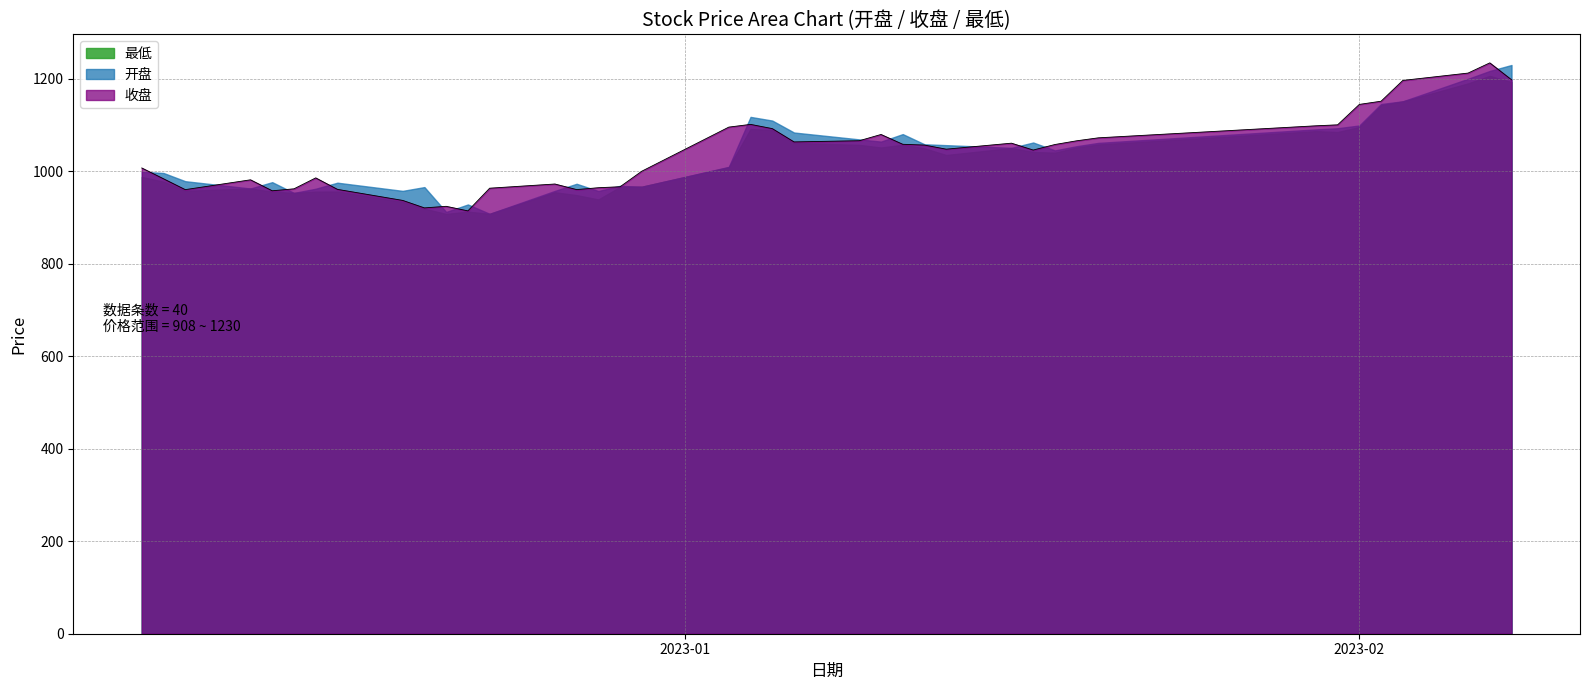

True or false: the data has more than 1 interior local peaks.

True